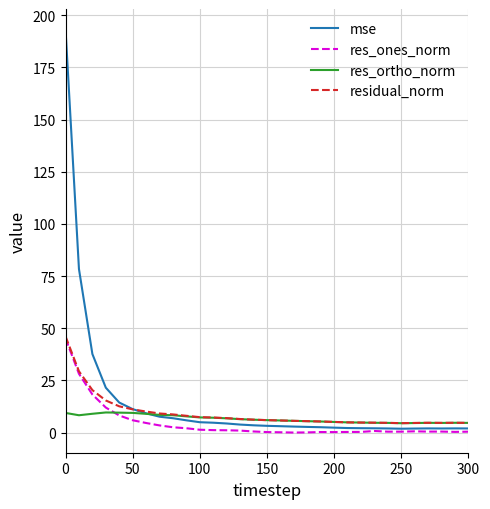

In residual_norm, how many points are lower than both neighbors (excluding endpoints)?

2